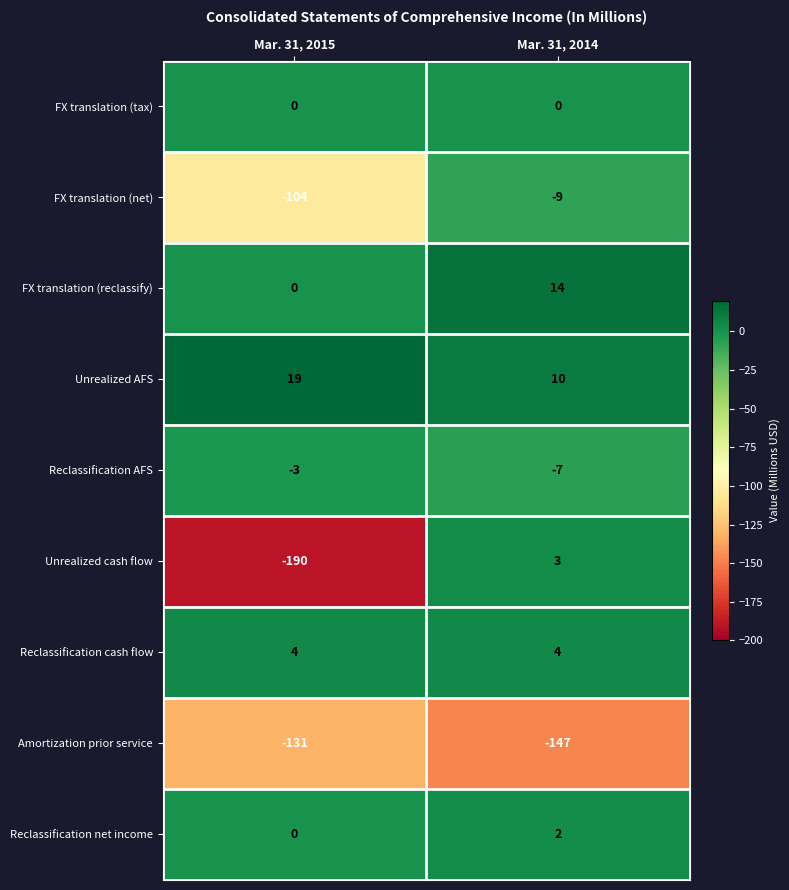

What value does the Reclassification cash flow series have at Mar. 31, 2015?

4